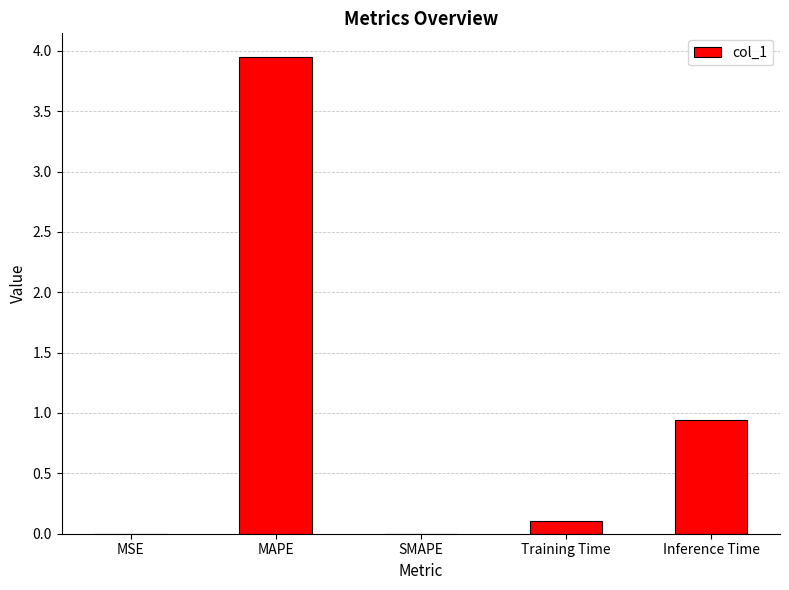

Count the number of categories in the chart.

5